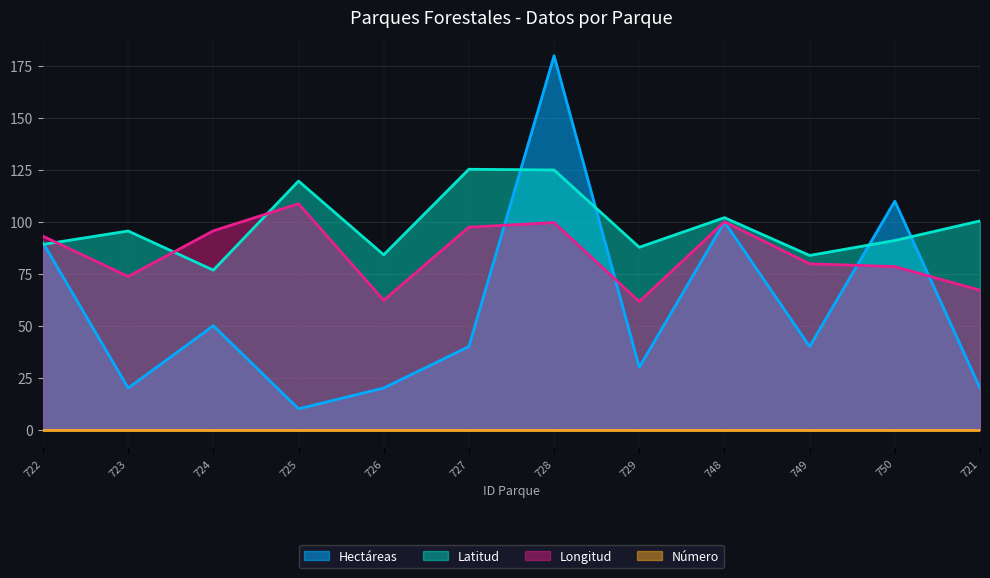

At which category does Hectáreas reach its first local valley?

723